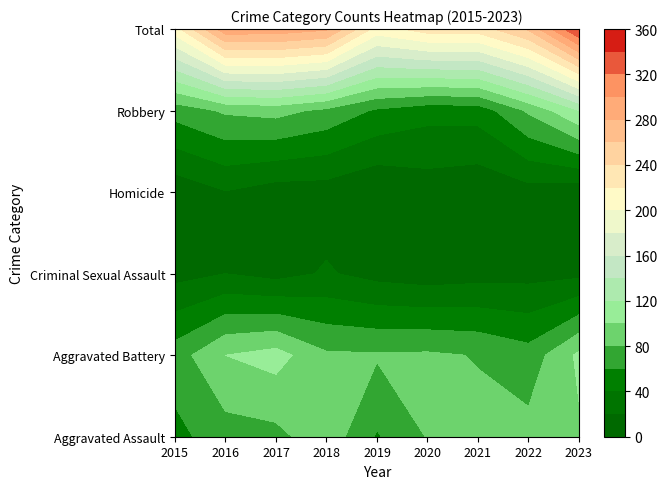

At which category is the sum across all series the highest?

2023